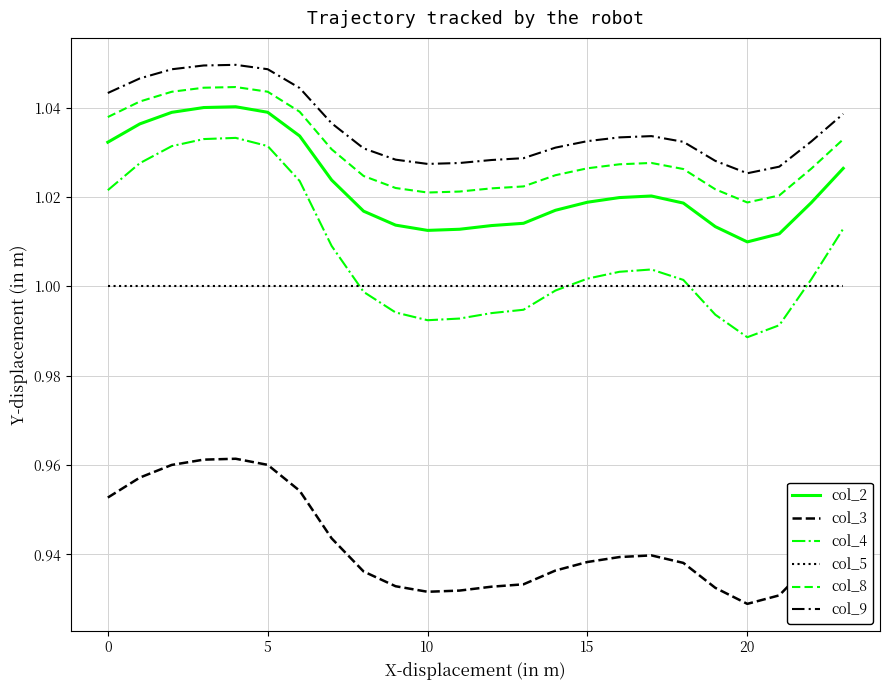

Is this an area chart (filled region under the line)?

No